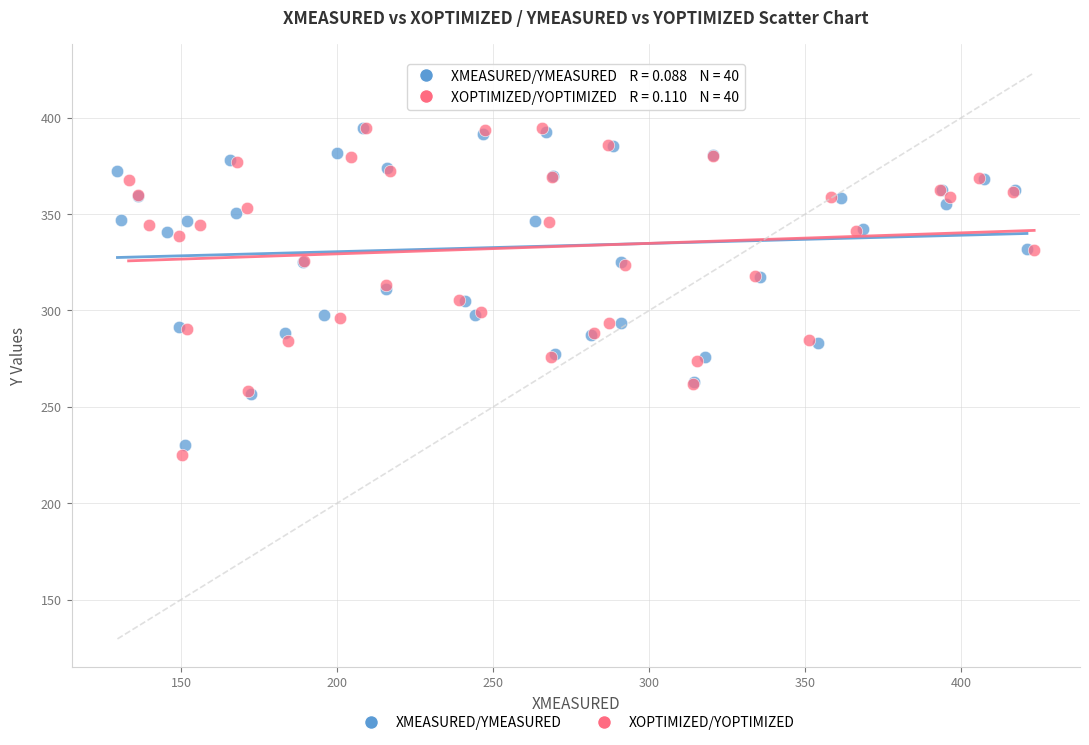

Which series has the largest Y range (max minus min)?

XOPTIMIZED/YOPTIMIZED